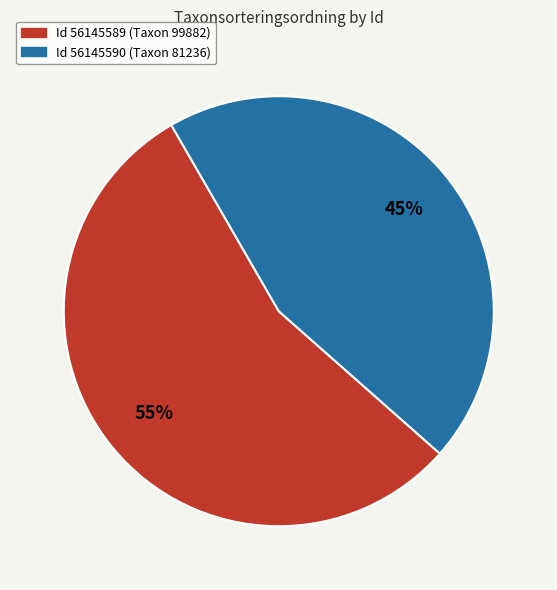

How many slices are in this pie chart?

2